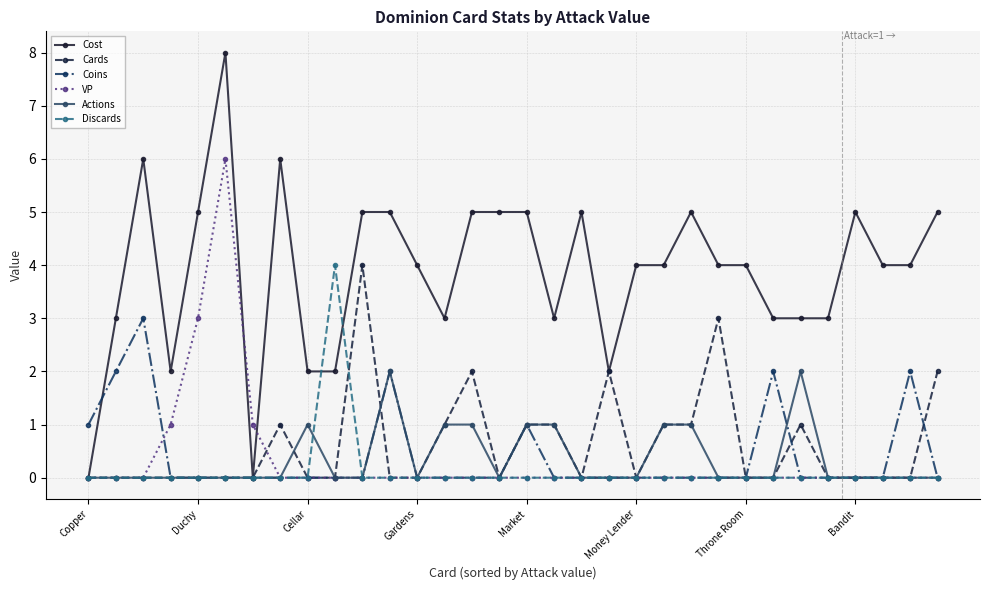

What is the difference between the maximum and minimum values in the Coins series?

3